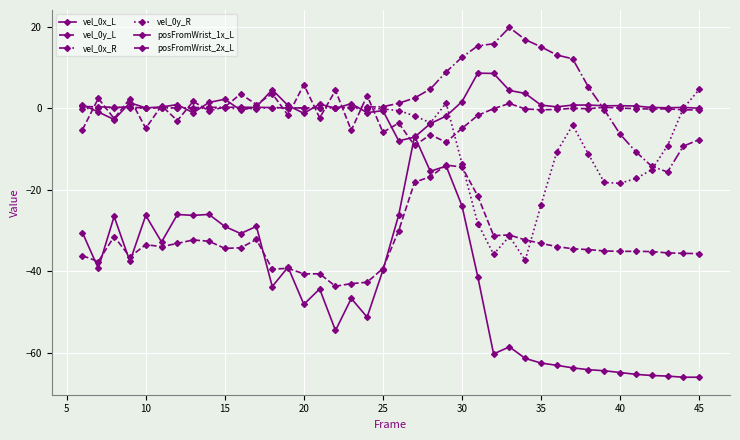

Rank the series by their maximum value, from lowest to highest.

posFromWrist_2x_L, posFromWrist_1x_L, vel_0y_R, vel_0y_L, vel_0x_L, vel_0x_R